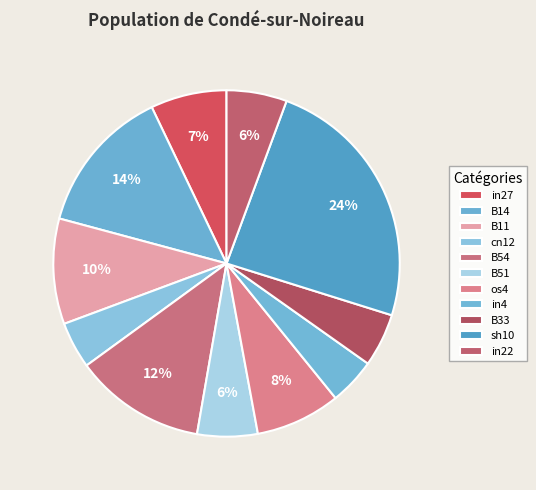

To the nearest percent, what is the average slice percentage?

9%